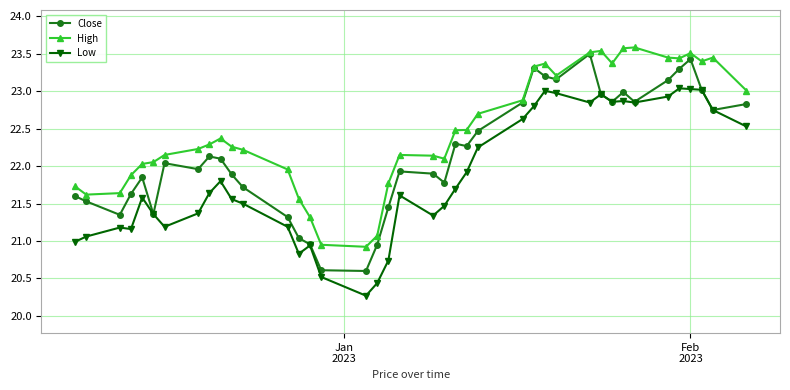

What is the lowest value of the Low series?

20.3